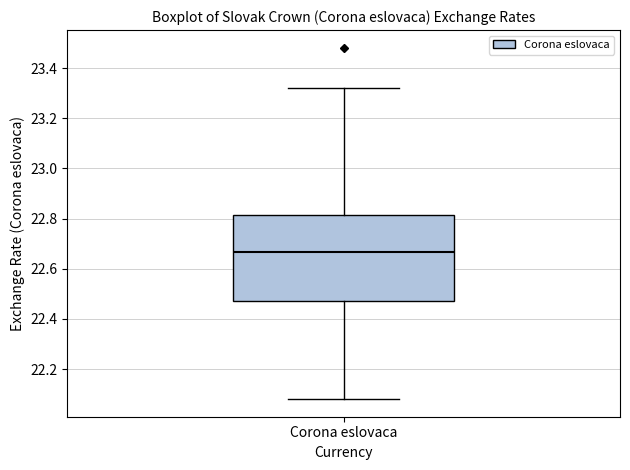

Transcribe this box plot: give where the median line is, the range the box spans, and where the two whiskers end, as read against the y-axis. The values are not printed on the chart, so give them approximately, as read against the axis.

median 22.66, box 22.48 to 22.82, whiskers 22.08 to 23.32